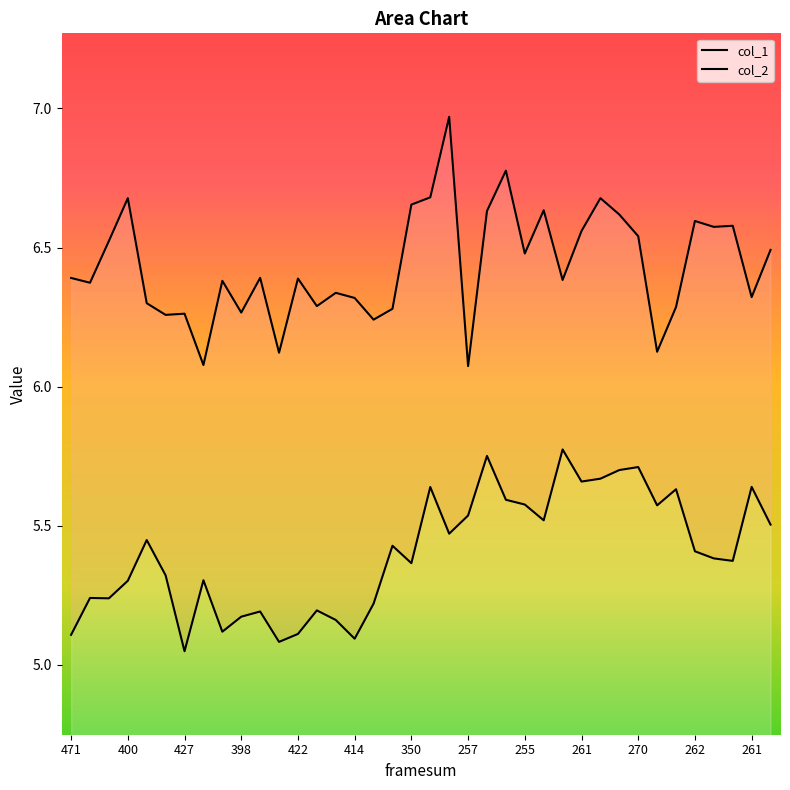

What is the sum of the col_1 values at 269 and 270?

11.4